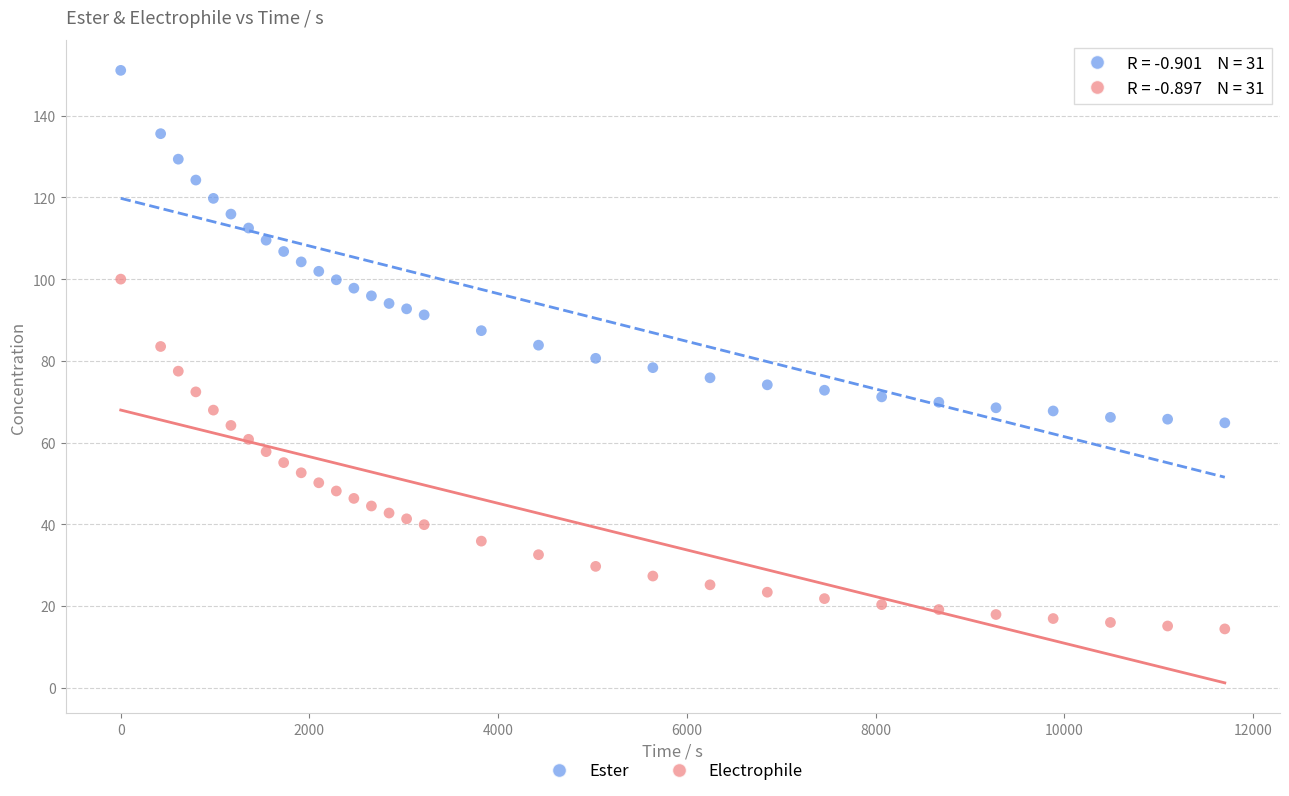

Across all data points, what is the range of X values (max minus min)?

11702.0